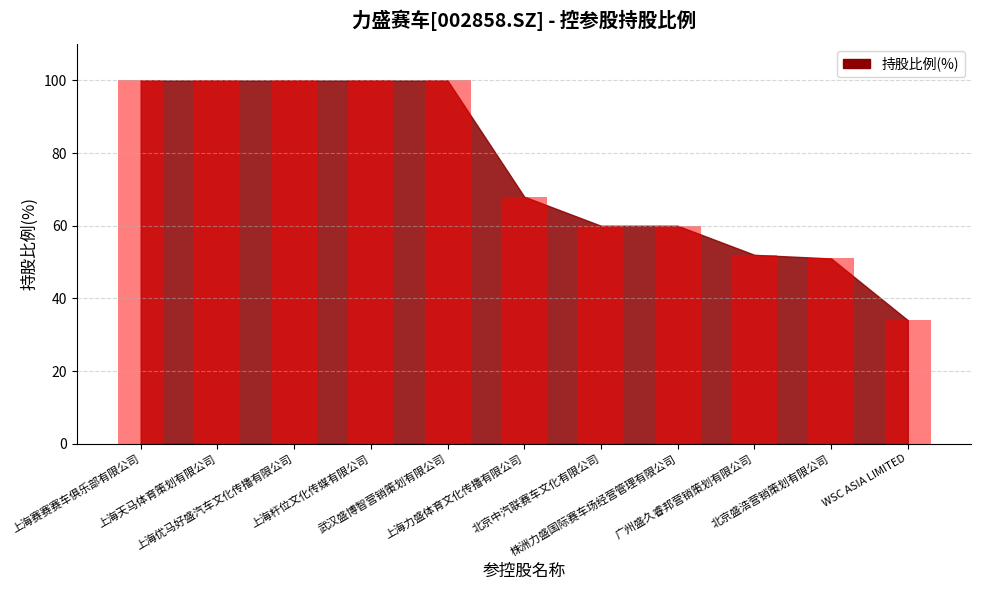

The value at 上海优马好盛汽车文化传播有限公司 is 25. True or false?

False